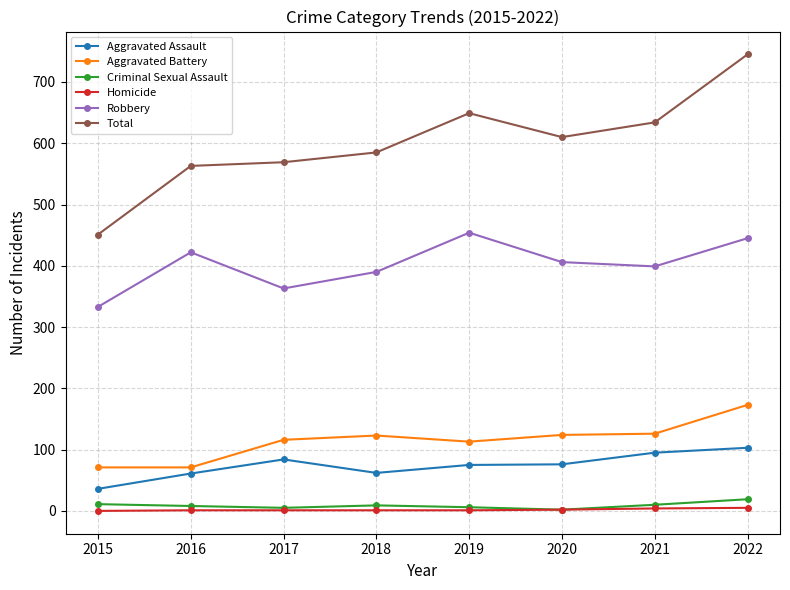

How many series are shown in this chart?

6